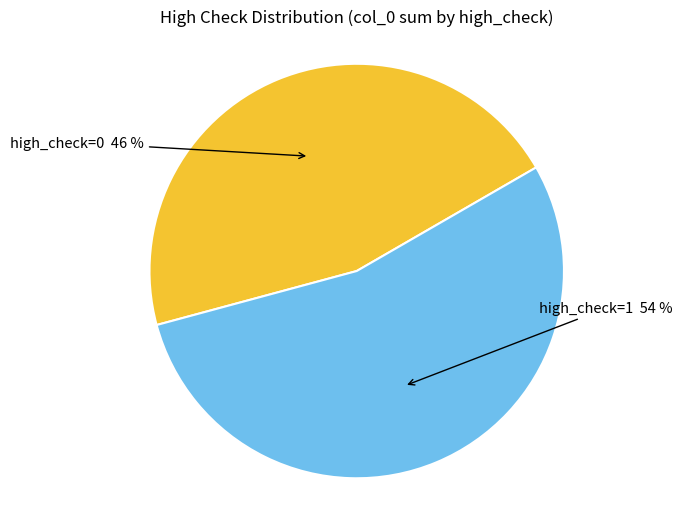

How many slices are in this pie chart?

2